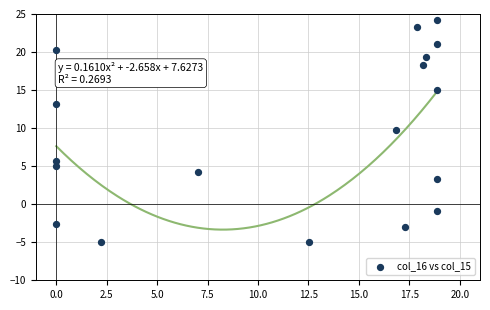

What is the range of Y values (max minus min)?

29.2